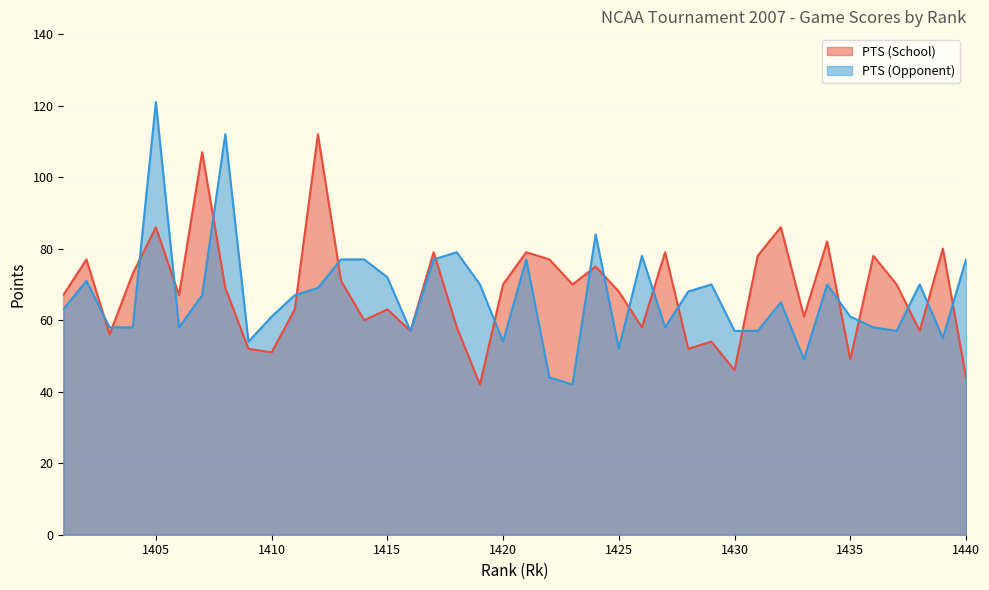

How many times do PTS (Opponent) and PTS (School) cross each other?

20